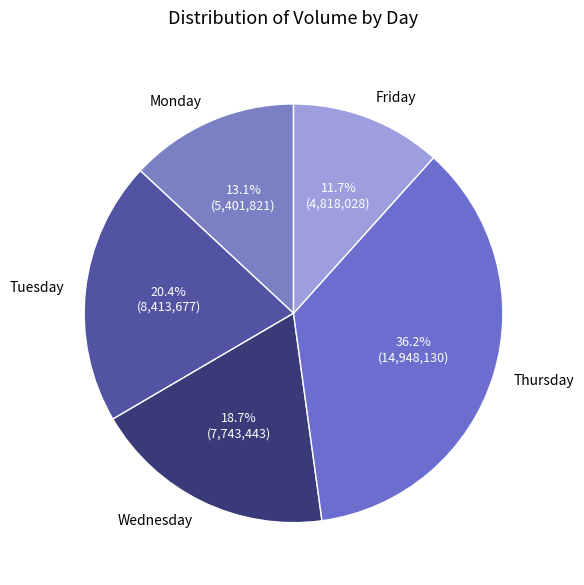

Is there any slice that represents more than half of the pie?

No